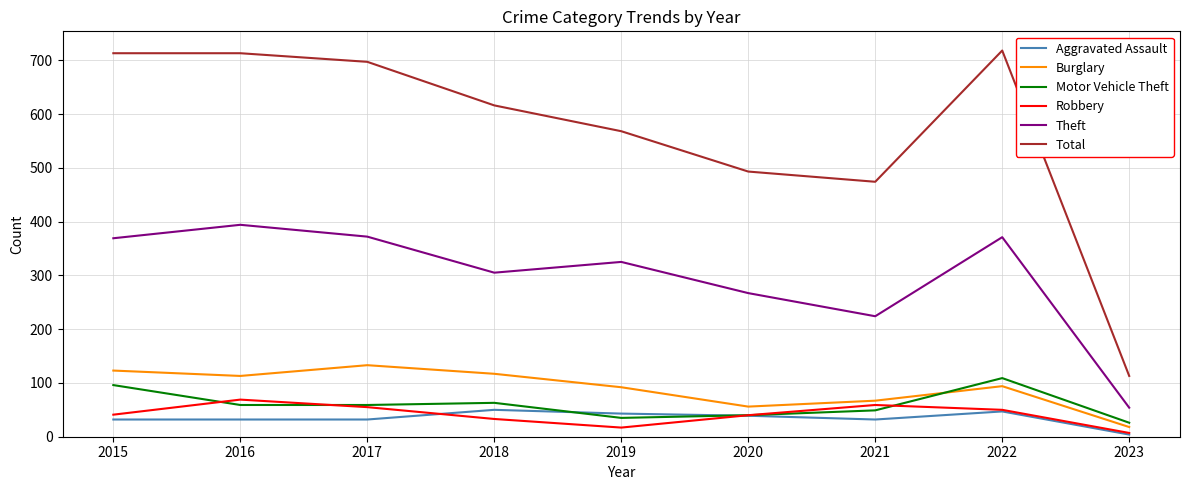

The Aggravated Assault series shows 72 at 2019. True or false?

False